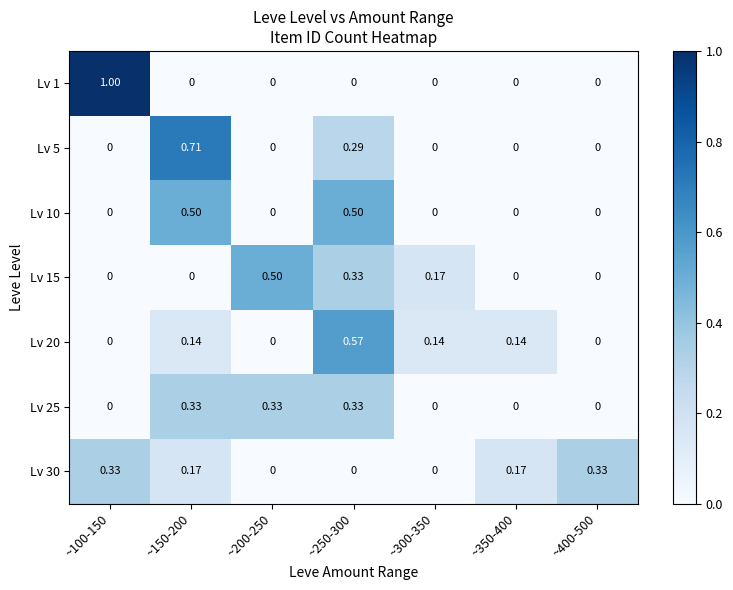

Is the value of Lv 30 at ~100-150 greater than the value of Lv 10 at ~150-200?

No